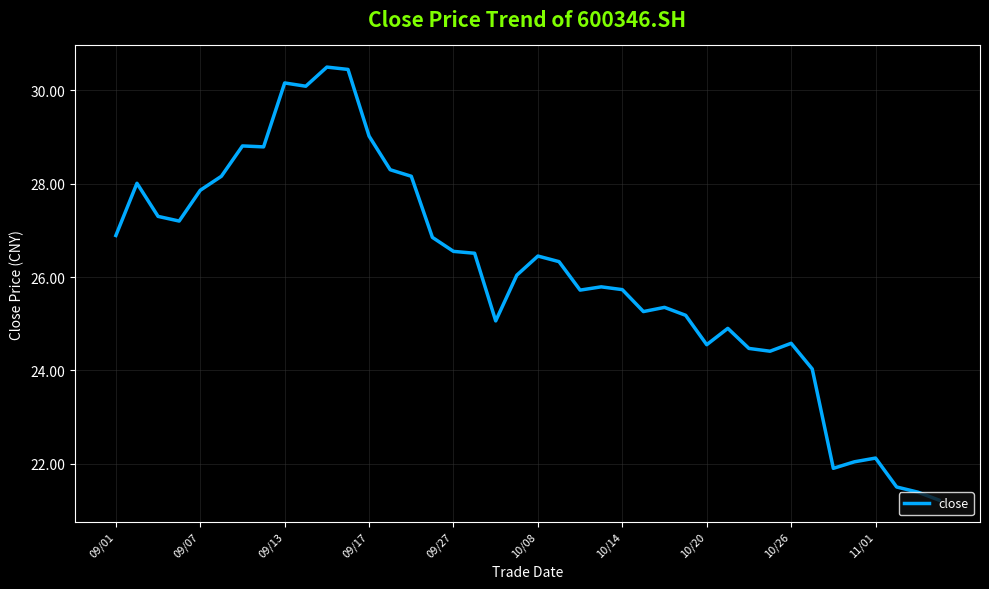

Count the number of data series in this chart.

1